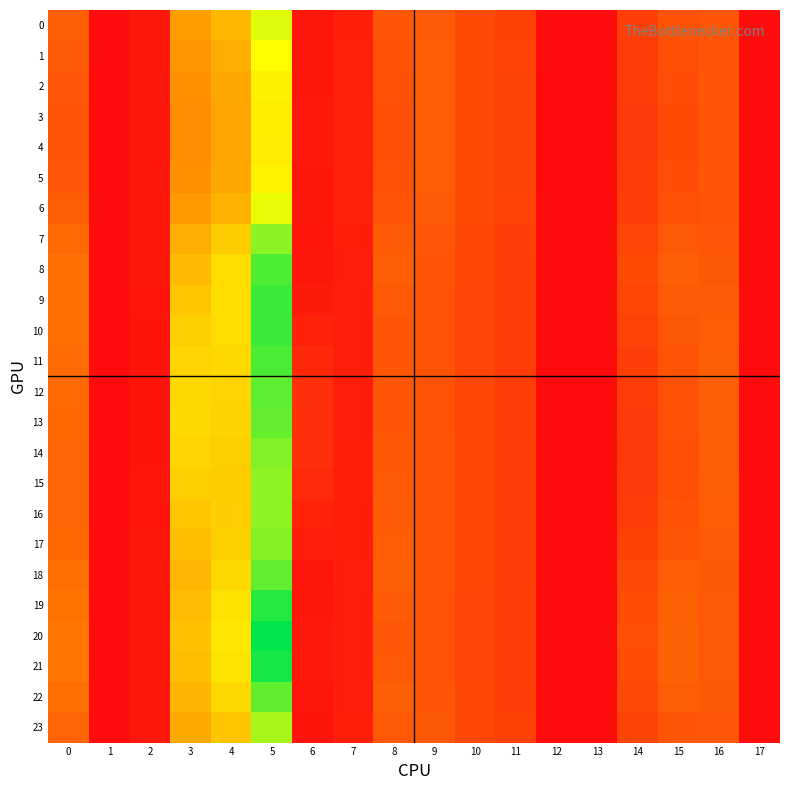

Reading left to right, transcribe all the data shown in this chart.

0: 0=15.5	1=0.0	2=2.2	3=27.4	4=32.8	5=50.8	6=1.9	7=3.6	8=13.7	9=14.6	10=11.4	11=10.0	12=0.0	13=0.0	14=9.6	15=13.0	16=13.9	17=0.0
1: 0=14.6	1=0.0	2=2.2	3=25.9	4=30.8	5=47.2	6=2.1	7=3.7	8=13.1	9=14.8	10=11.6	11=10.2	12=0.0	13=0.0	14=9.1	15=12.4	16=13.8	17=0.0
2: 0=14.0	1=0.0	2=2.2	3=24.9	4=29.4	5=44.9	6=2.2	7=3.8	8=12.7	9=14.9	10=11.7	11=10.4	12=0.0	13=0.0	14=8.7	15=12.0	16=13.8	17=0.0
3: 0=13.8	1=0.0	2=2.2	3=24.5	4=28.9	5=43.9	6=2.3	7=3.8	8=12.5	9=15.0	10=11.8	11=10.4	12=0.0	13=0.0	14=8.6	15=11.8	16=13.8	17=0.0
4: 0=13.7	1=0.0	2=2.2	3=24.4	4=28.8	5=43.8	6=2.3	7=3.8	8=12.5	9=15.0	10=11.8	11=10.4	12=0.0	13=0.0	14=8.6	15=11.8	16=13.8	17=0.0
5: 0=14.0	1=0.0	2=2.2	3=24.9	4=29.4	5=44.9	6=2.2	7=3.8	8=12.6	9=14.9	10=11.7	11=10.4	12=0.0	13=0.0	14=8.7	15=11.9	16=13.8	17=0.0
6: 0=15.2	1=0.0	2=2.2	3=26.9	4=32.0	5=49.7	6=1.9	7=3.6	8=13.2	9=14.6	10=11.5	11=10.1	12=0.0	13=0.0	14=9.4	15=12.8	16=13.9	17=0.0
7: 0=17.3	1=0.0	2=2.1	3=30.5	4=37.0	5=58.2	6=1.7	7=3.4	8=14.7	9=14.1	10=11.1	11=9.6	12=0.0	13=0.0	14=10.7	15=14.3	16=14.0	17=0.0
8: 0=18.6	1=0.0	2=2.0	3=33.1	4=40.3	5=64.0	6=2.0	7=3.2	8=15.3	9=13.6	10=10.8	11=9.2	12=0.0	13=0.0	14=11.5	15=15.2	16=14.2	17=0.0
9: 0=18.6	1=0.0	2=1.8	3=35.8	4=40.6	5=65.7	6=2.9	7=3.2	8=14.5	9=13.2	10=10.6	11=8.9	12=0.0	13=0.0	14=10.8	15=14.7	16=14.6	17=0.0
10: 0=18.3	1=0.0	2=1.7	3=37.5	4=40.4	5=65.8	6=4.2	7=3.2	8=13.9	9=13.2	10=10.6	11=8.8	12=0.0	13=0.0	14=10.1	15=14.1	16=15.0	17=0.0
11: 0=17.8	1=0.0	2=1.6	3=38.9	4=39.6	5=64.4	6=5.5	7=3.2	8=13.7	9=13.2	10=10.7	11=8.8	12=0.0	13=0.0	14=9.3	15=13.4	16=15.3	17=0.0
12: 0=17.4	1=0.0	2=1.6	3=39.6	4=38.9	5=62.8	6=6.5	7=3.3	8=13.7	9=13.3	10=10.8	11=8.9	12=0.0	13=0.0	14=8.7	15=12.9	16=15.5	17=0.0
13: 0=17.2	1=0.0	2=1.6	3=39.8	4=38.6	5=62.0	6=6.7	7=3.3	8=13.7	9=13.4	10=10.8	11=8.9	12=0.0	13=0.0	14=8.5	15=12.7	16=15.6	17=0.0
14: 0=16.8	1=0.0	2=1.6	3=38.7	4=37.6	5=59.3	6=6.5	7=3.4	8=14.1	9=13.5	10=10.8	11=9.1	12=0.0	13=0.0	14=8.3	15=12.4	16=15.4	17=0.0
15: 0=16.6	1=0.0	2=1.7	3=37.4	4=37.2	5=58.1	6=5.7	7=3.4	8=14.3	9=13.6	10=10.8	11=9.2	12=0.0	13=0.0	14=8.5	15=12.5	16=15.2	17=0.0
16: 0=16.8	1=0.0	2=1.8	3=35.8	4=37.3	5=58.1	6=4.4	7=3.4	8=14.6	9=13.6	10=10.8	11=9.2	12=0.0	13=0.0	14=9.0	15=13.0	16=14.9	17=0.0
17: 0=17.2	1=0.0	2=1.9	3=34.2	4=37.8	5=59.0	6=3.0	7=3.4	8=14.9	9=13.6	10=10.8	11=9.2	12=0.0	13=0.0	14=9.8	15=13.7	16=14.5	17=0.0
18: 0=18.2	1=0.0	2=2.1	3=32.6	4=39.6	5=62.3	6=1.9	7=3.3	8=15.3	9=13.7	10=10.9	11=9.3	12=0.0	13=0.0	14=11.3	15=15.0	16=14.1	17=0.0
19: 0=19.2	1=0.0	2=1.9	3=33.9	4=41.6	5=67.9	6=2.2	7=3.2	8=14.6	9=13.4	10=10.7	11=9.0	12=0.0	13=0.0	14=12.0	15=15.8	16=14.2	17=0.0
20: 0=19.8	1=0.0	2=1.8	3=34.7	4=42.8	5=71.4	6=2.4	7=3.1	8=14.0	9=13.2	10=10.6	11=8.9	12=0.0	13=0.0	14=12.4	15=16.2	16=14.3	17=0.0
21: 0=19.5	1=0.0	2=1.9	3=34.3	4=42.2	5=69.4	6=2.3	7=3.1	8=14.5	9=13.3	10=10.7	11=9.0	12=0.0	13=0.0	14=12.2	15=16.0	16=14.2	17=0.0
22: 0=18.3	1=0.0	2=2.1	3=32.4	4=39.6	5=62.4	6=1.9	7=3.3	8=15.4	9=13.7	10=10.9	11=9.3	12=0.0	13=0.0	14=11.4	15=15.1	16=14.1	17=0.0
23: 0=16.7	1=0.0	2=2.1	3=29.6	4=35.7	5=55.8	6=1.6	7=3.5	8=14.4	9=14.2	10=11.2	11=9.7	12=0.0	13=0.0	14=10.3	15=13.9	16=14.0	17=0.0